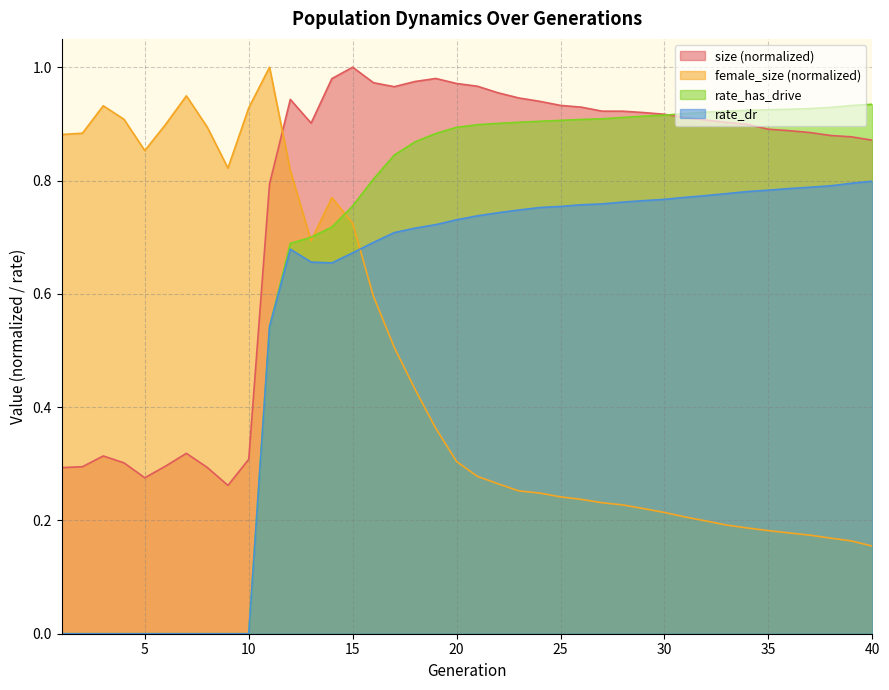

At 23, list the series in order from largest to smallest.

size, rate_has_drive, rate_dr, female_size